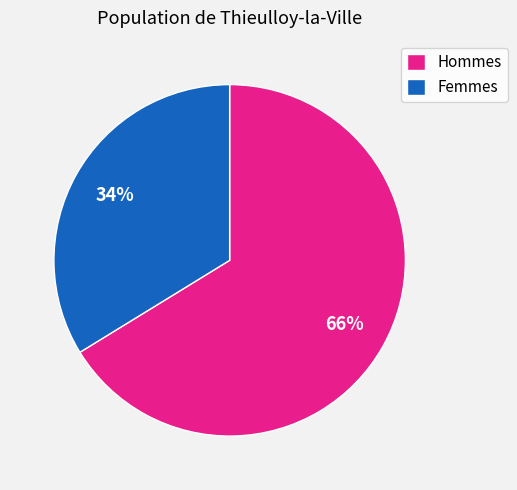

Count the number of slices in the pie.

2